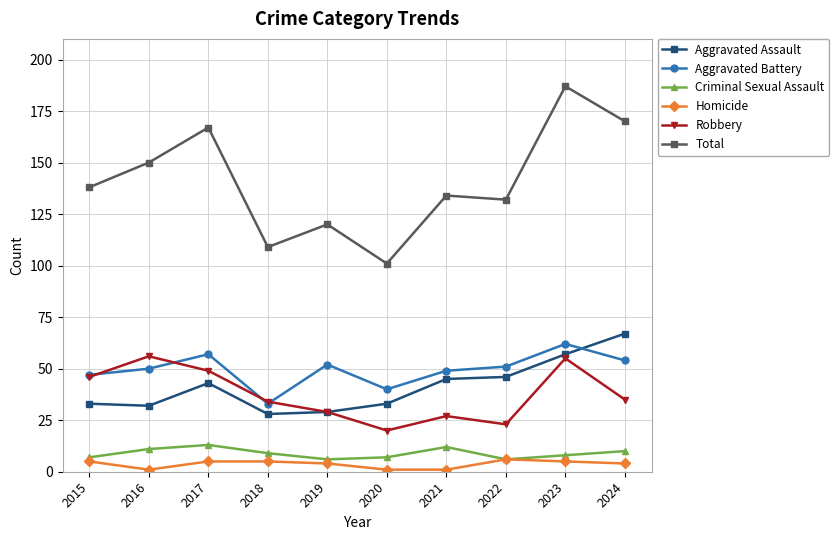

Where is the first local maximum for Aggravated Battery?

2017